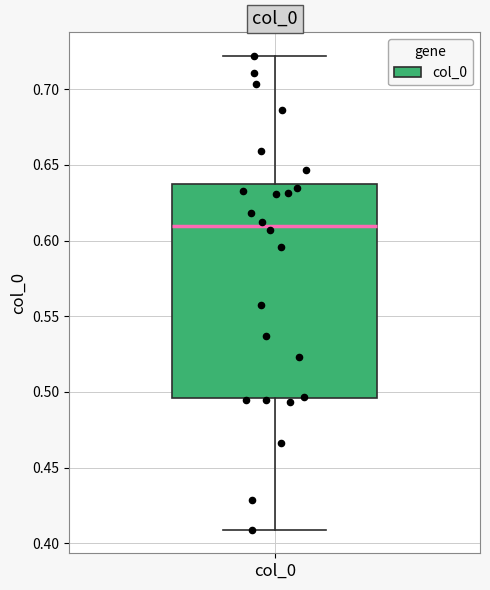

Where does the lower whisker of the box for col_0 end on the y-axis? The values are not printed on the chart, so give them approximately, as read against the axis.

0.410